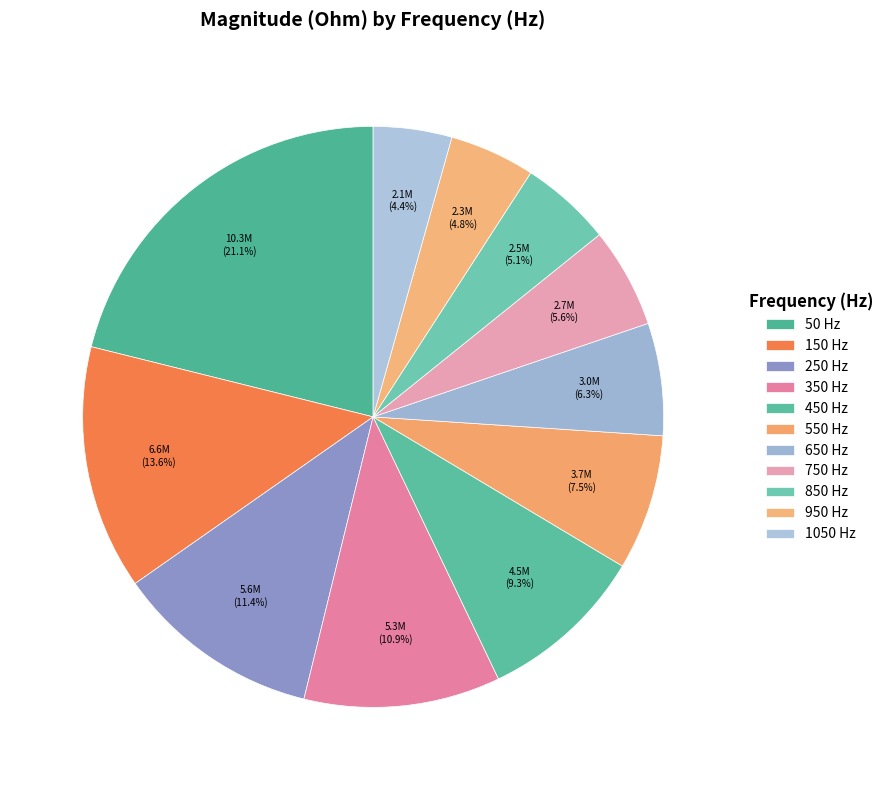

Combined, do 50 and 350 account for over 50%?

No